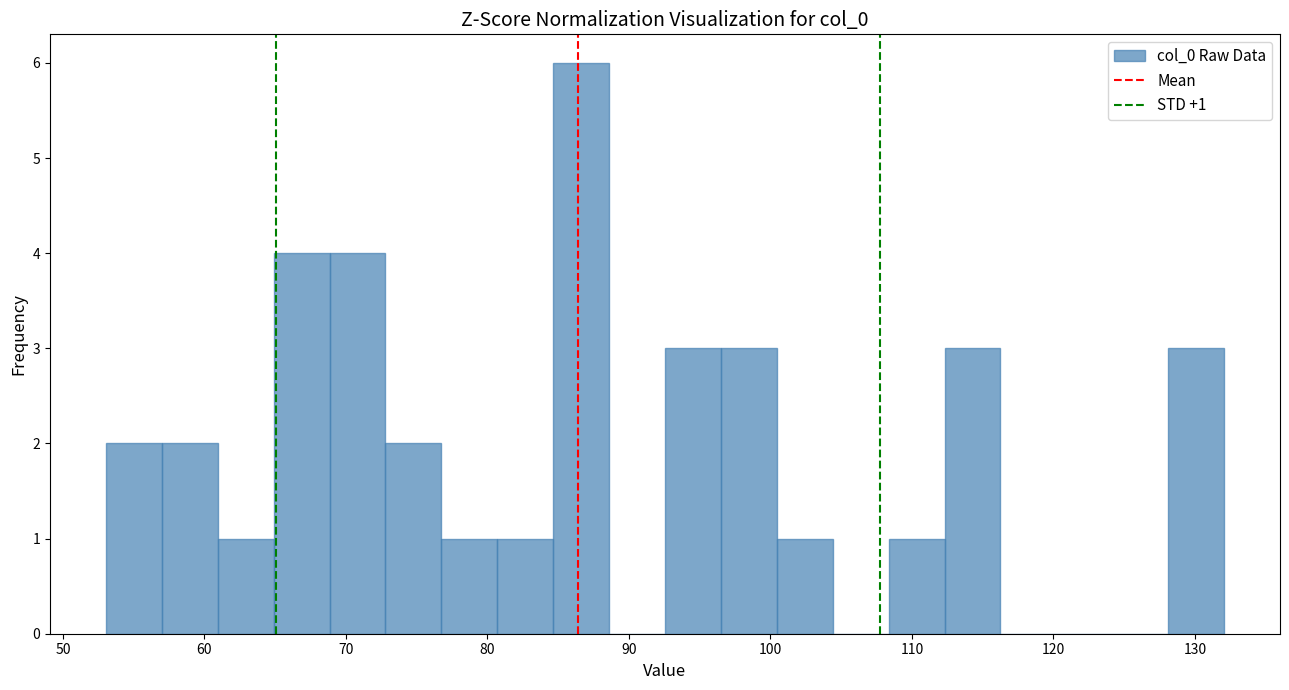

Around what value on the x-axis is the tallest bar? Give the approximate position of its centre, as read against the axis.

87